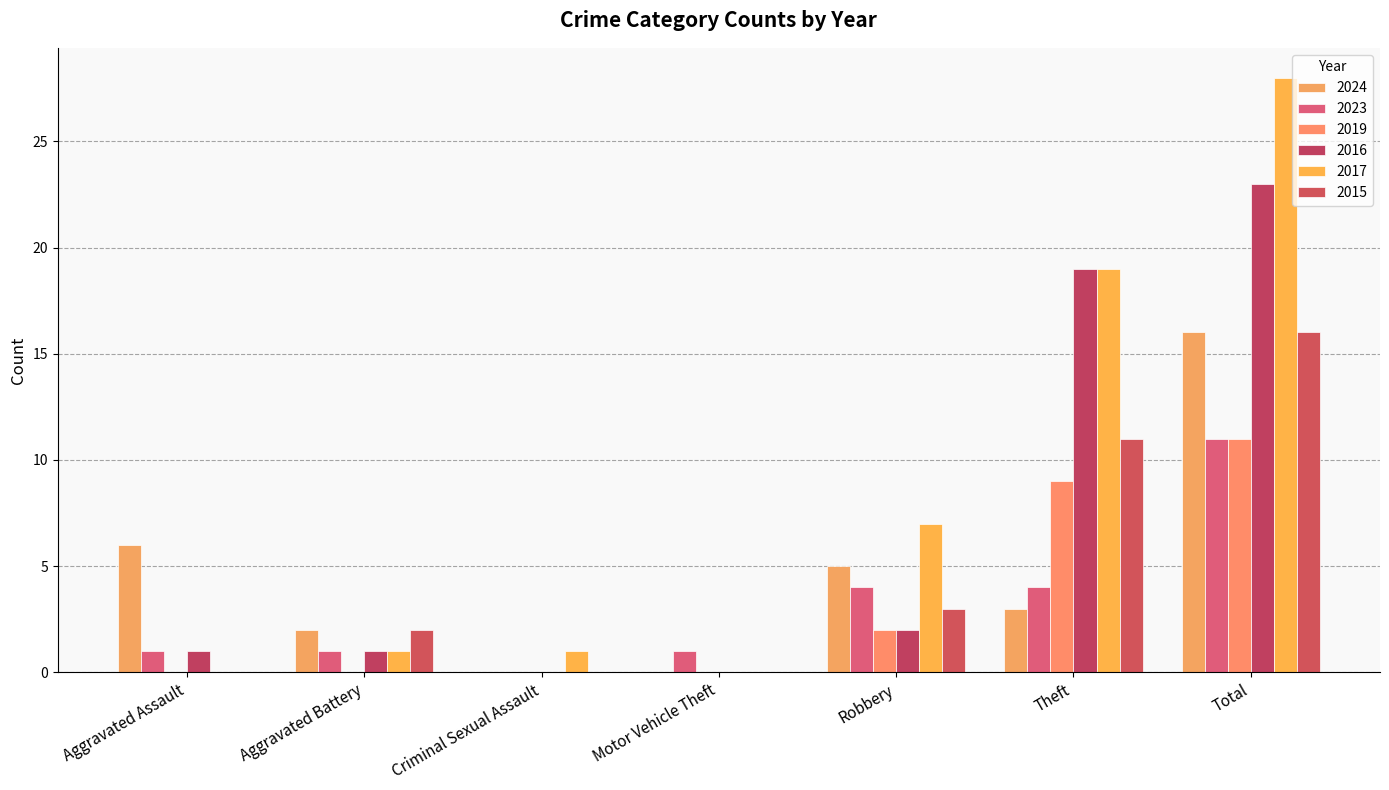

What is the average value of the 2023 series?

3